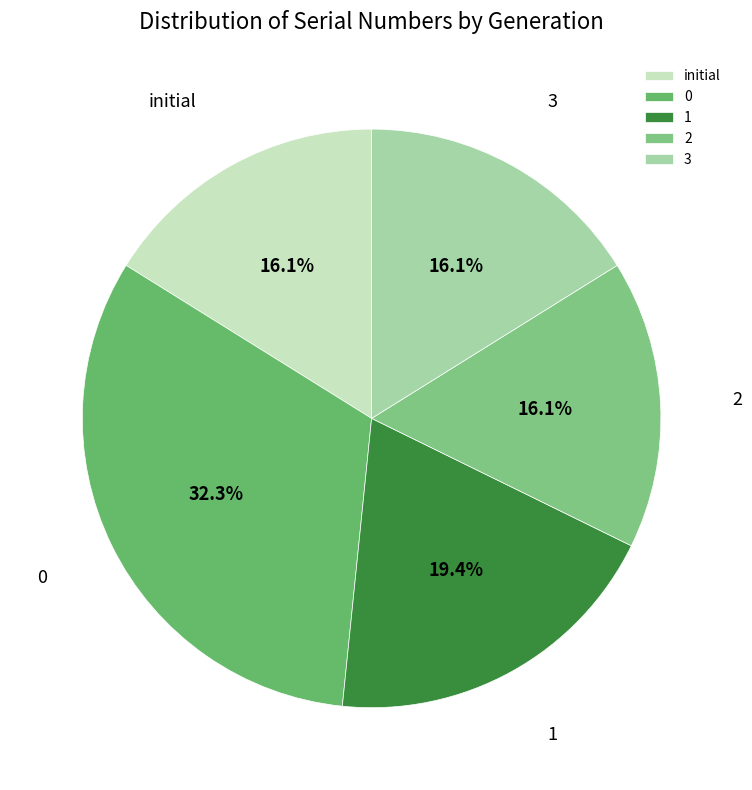

Is there any slice that represents more than half of the pie?

No